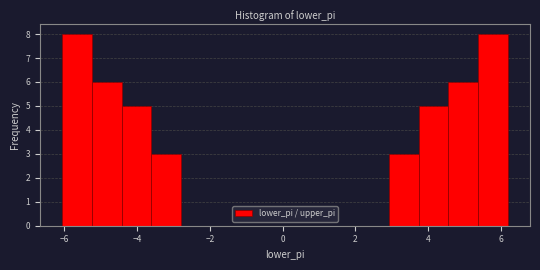

How tall is the bar that spans 4.6 to 5.4 on the x-axis? Neither the bar edges nor the heights are printed on the chart, so give them approximately, as read against the axes.

6